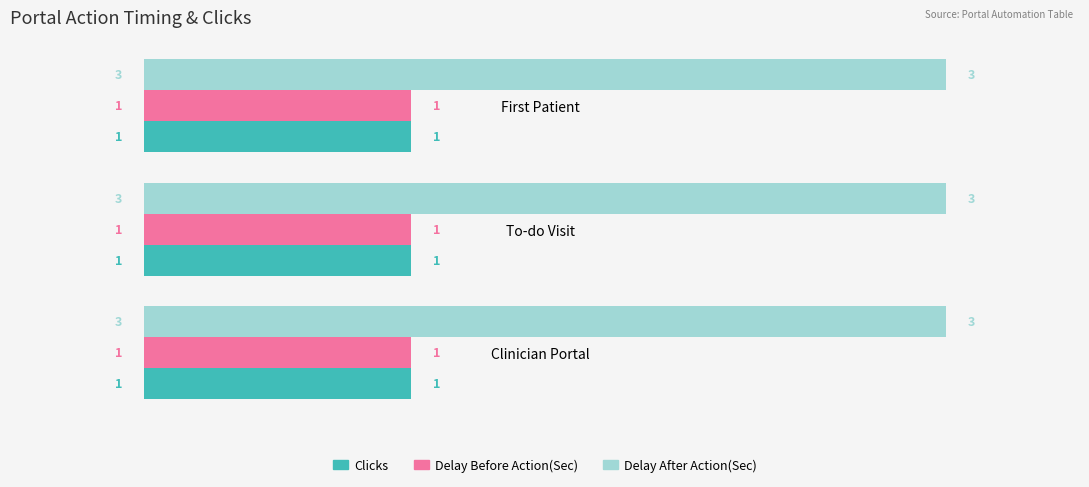

The value of Delay Before Action(Sec) at First Patient is 1. True or false?

True